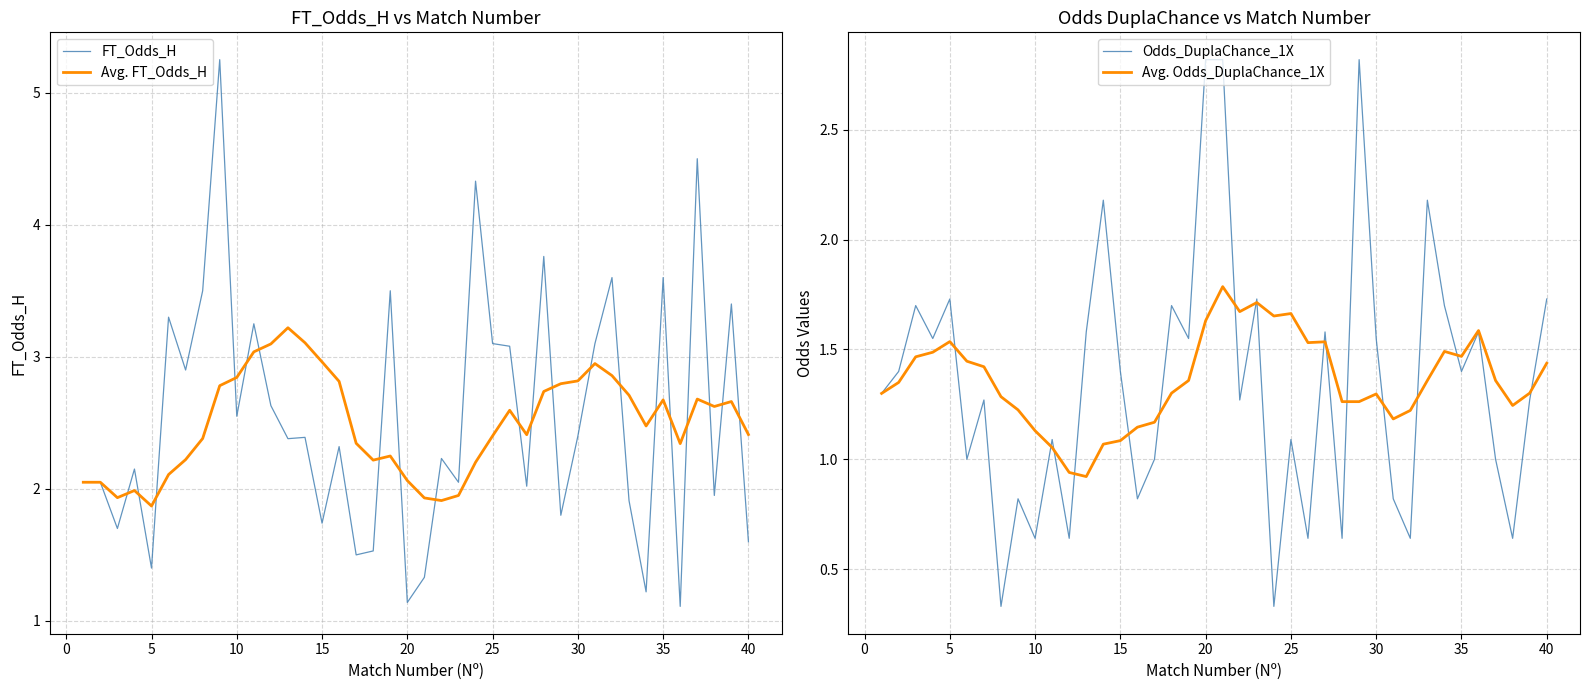

Is it true that Avg. FT_Odds_H equals 1.9 at 35?

False